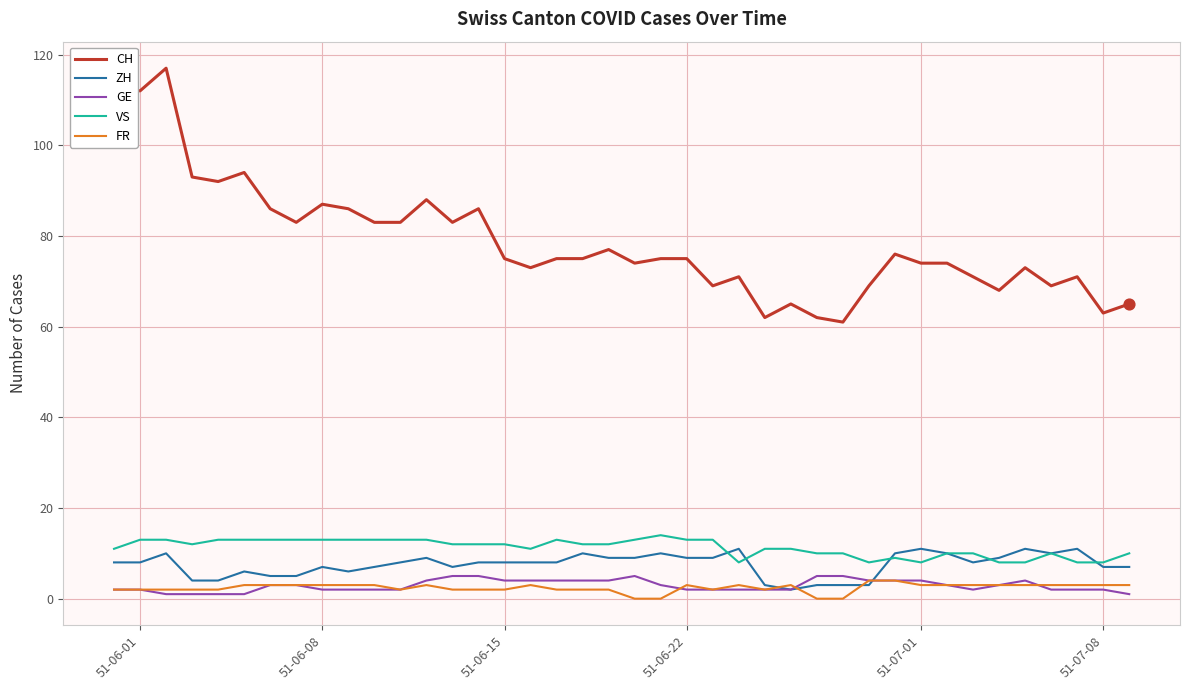

Which series has the widest spread of values?

CH